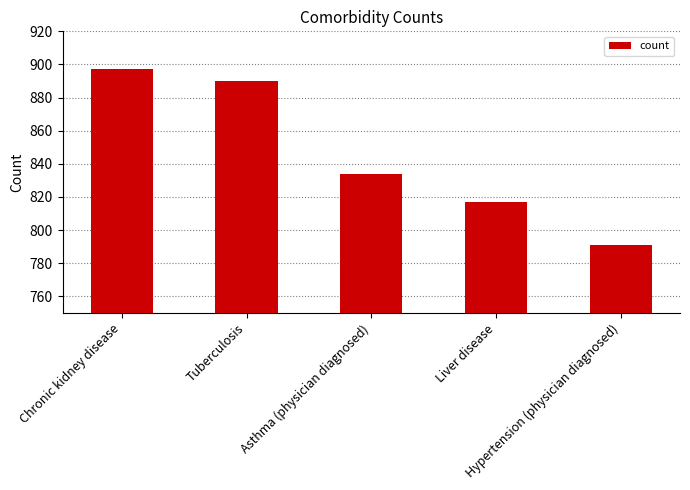

What is the average value?

846